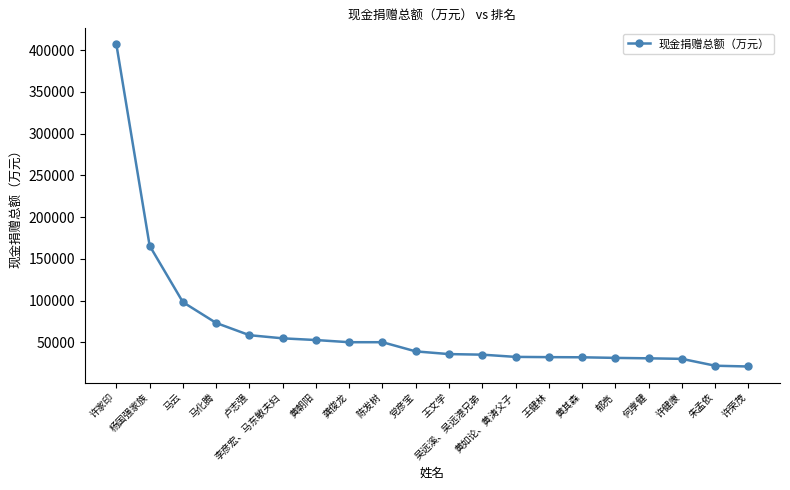

What is the ratio of the value at 马化腾 to the value at 陈发树?

1.5